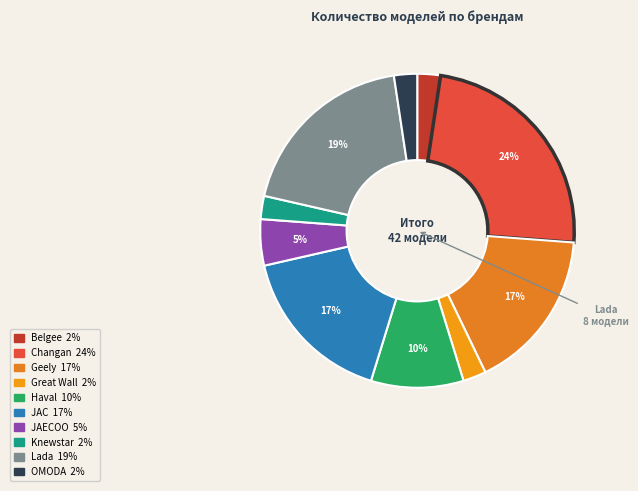

Which slice is the largest?

Changan